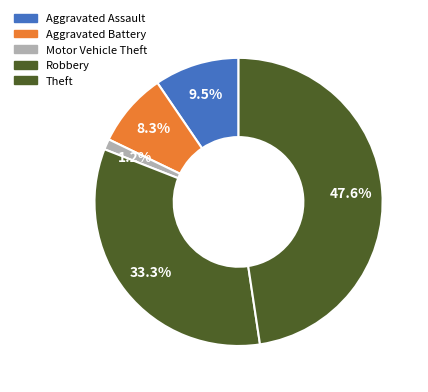

True or false: Robbery accounts for 39% of the total.

False